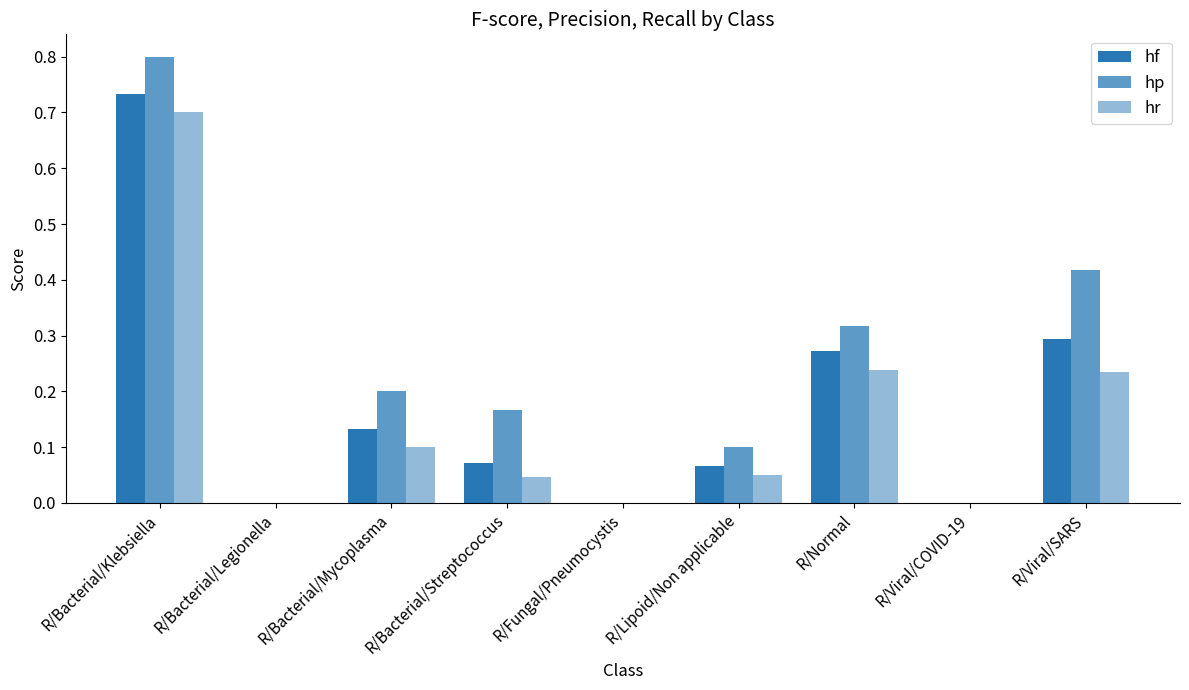

How many groups of bars are there?

9